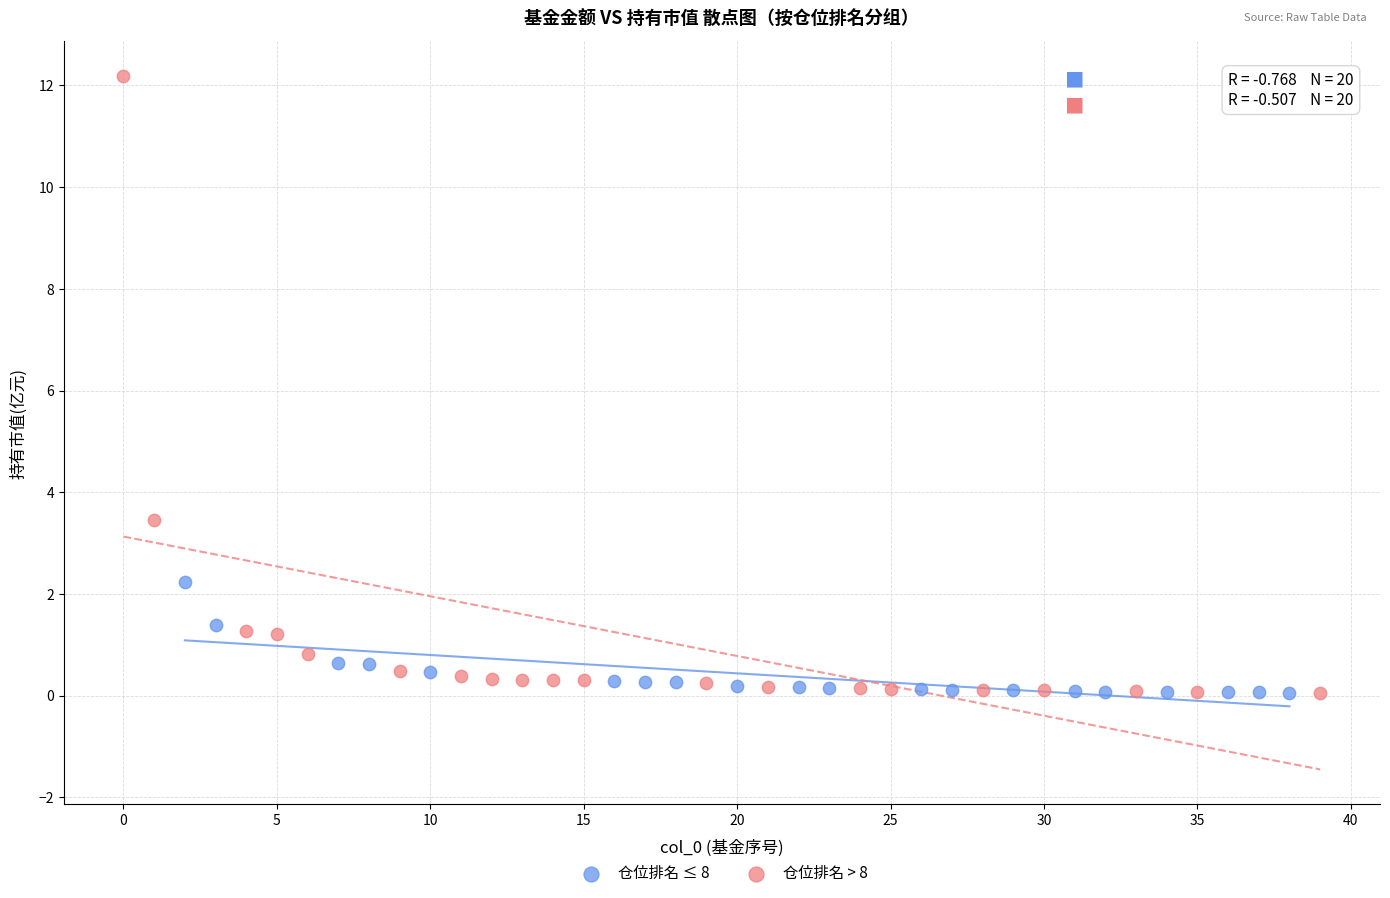

Which series has the largest Y range (max minus min)?

仓位排名 > 8